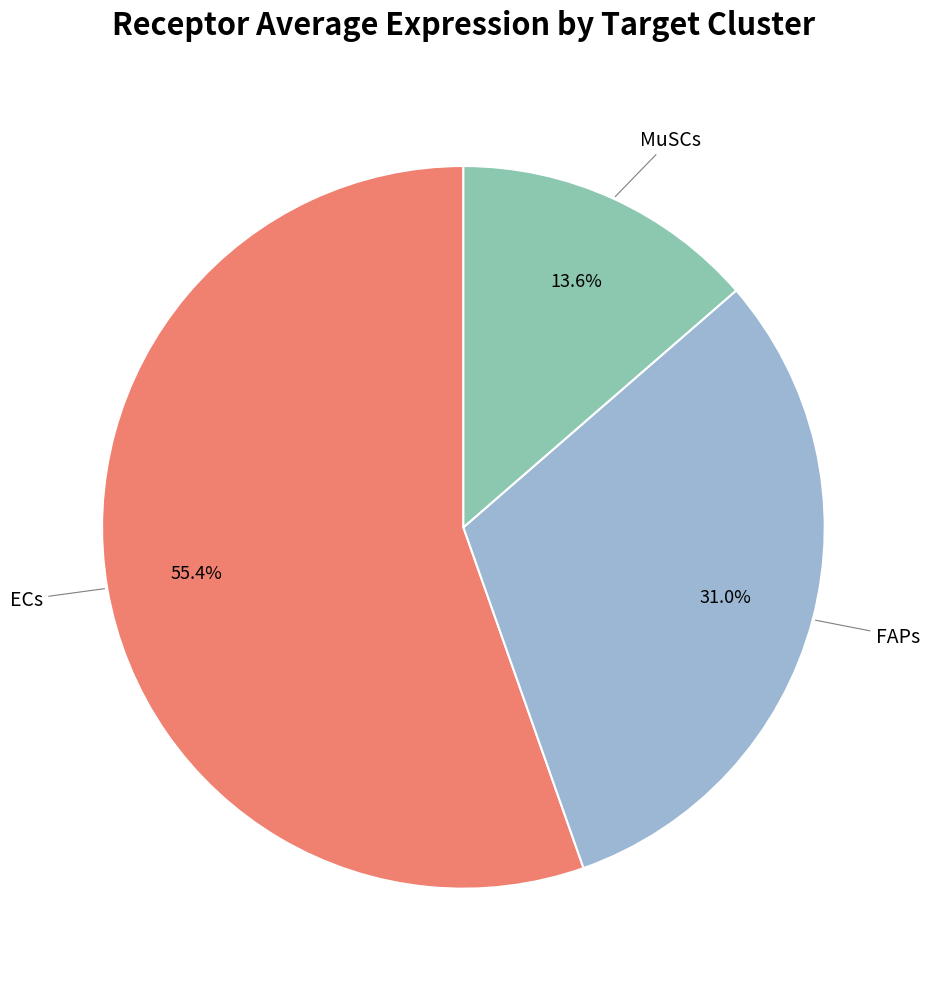

Count the number of slices in the pie.

3